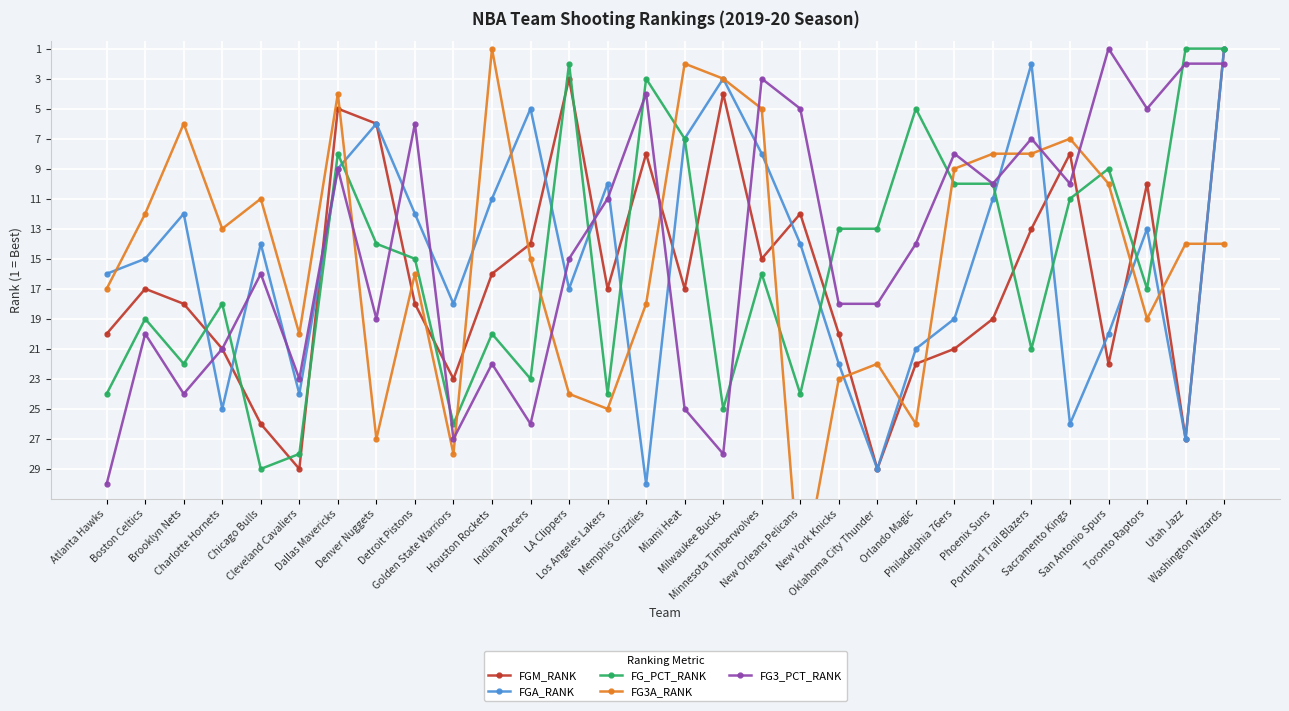

Between Atlanta Hawks and Houston Rockets, which is larger?

Atlanta Hawks